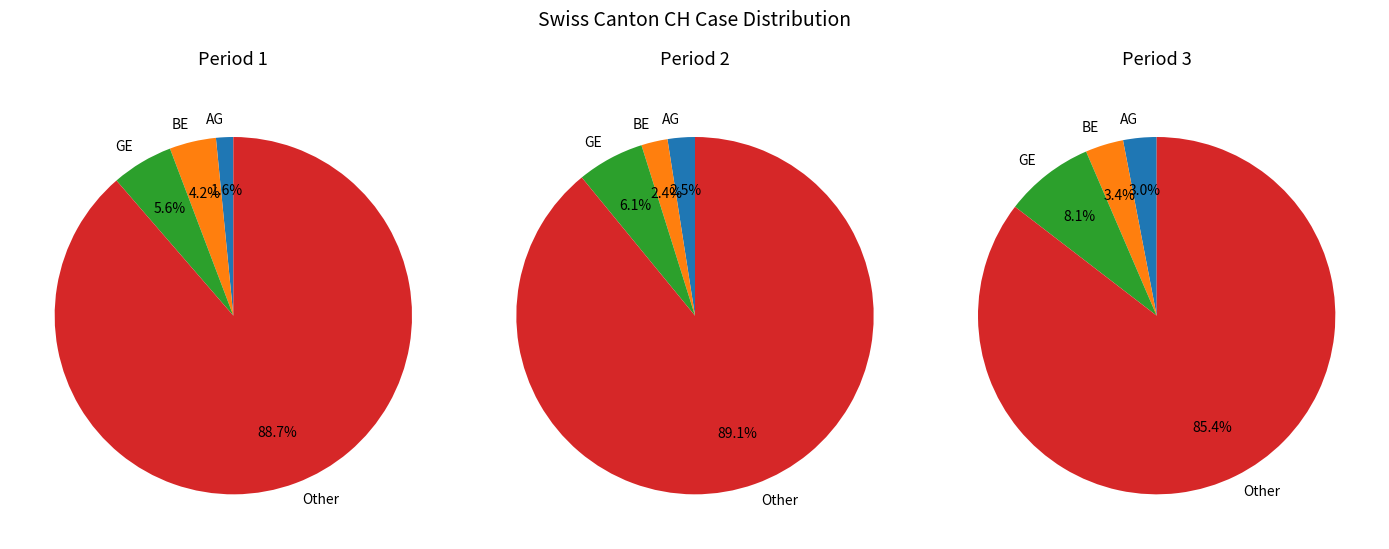

Does 16 account for over 50% of the chart?

No